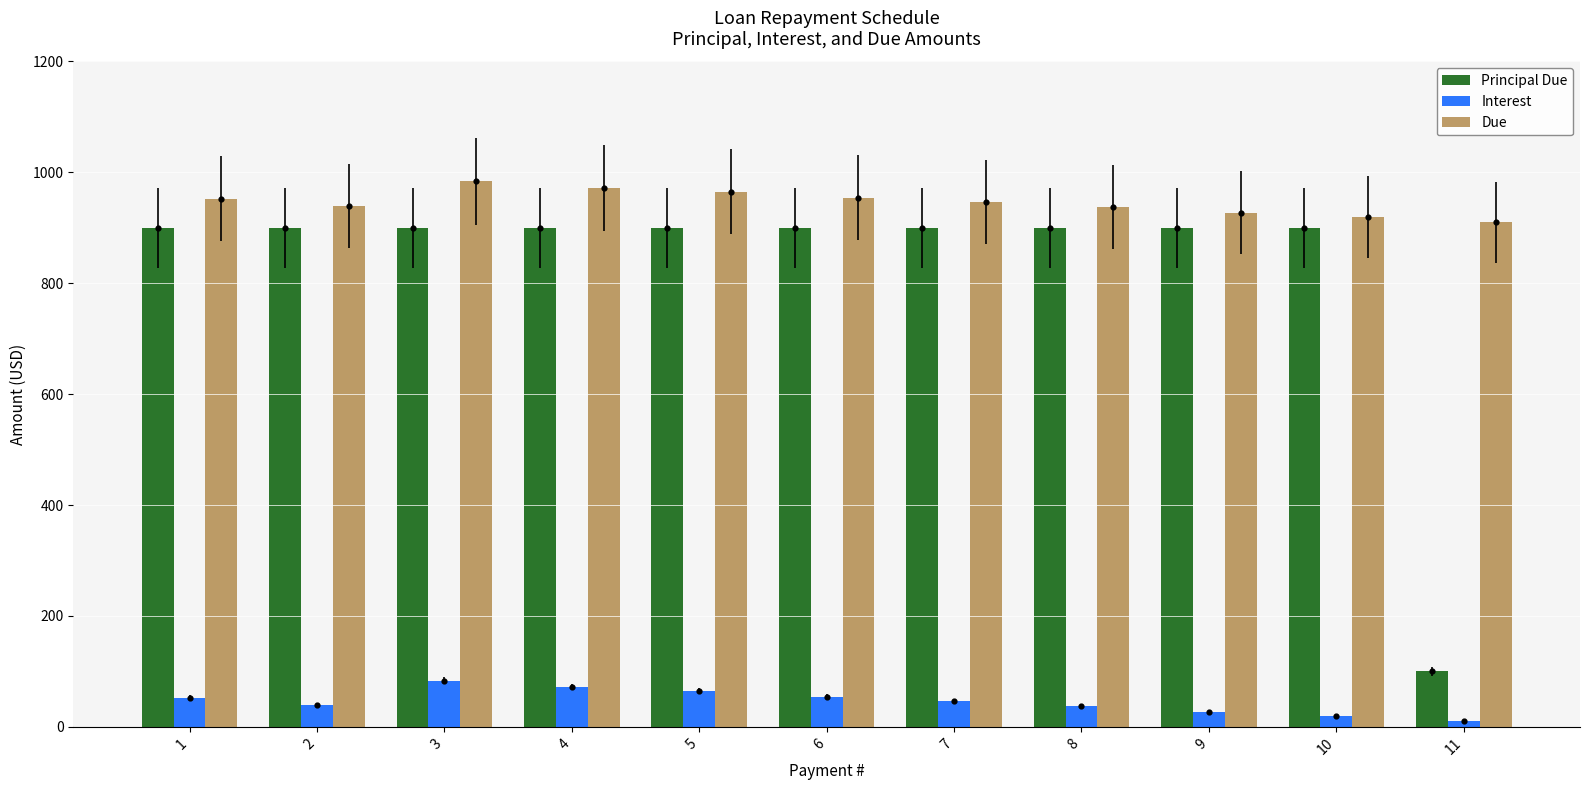

Which series contains the highest Y value?

Due